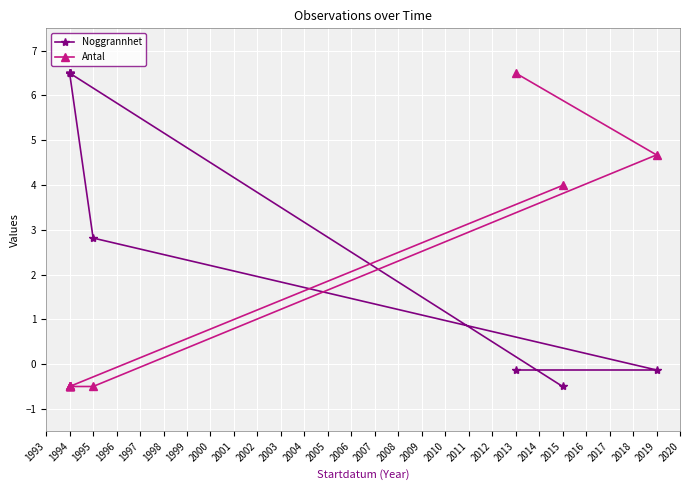

How many lines are shown in the chart?

2